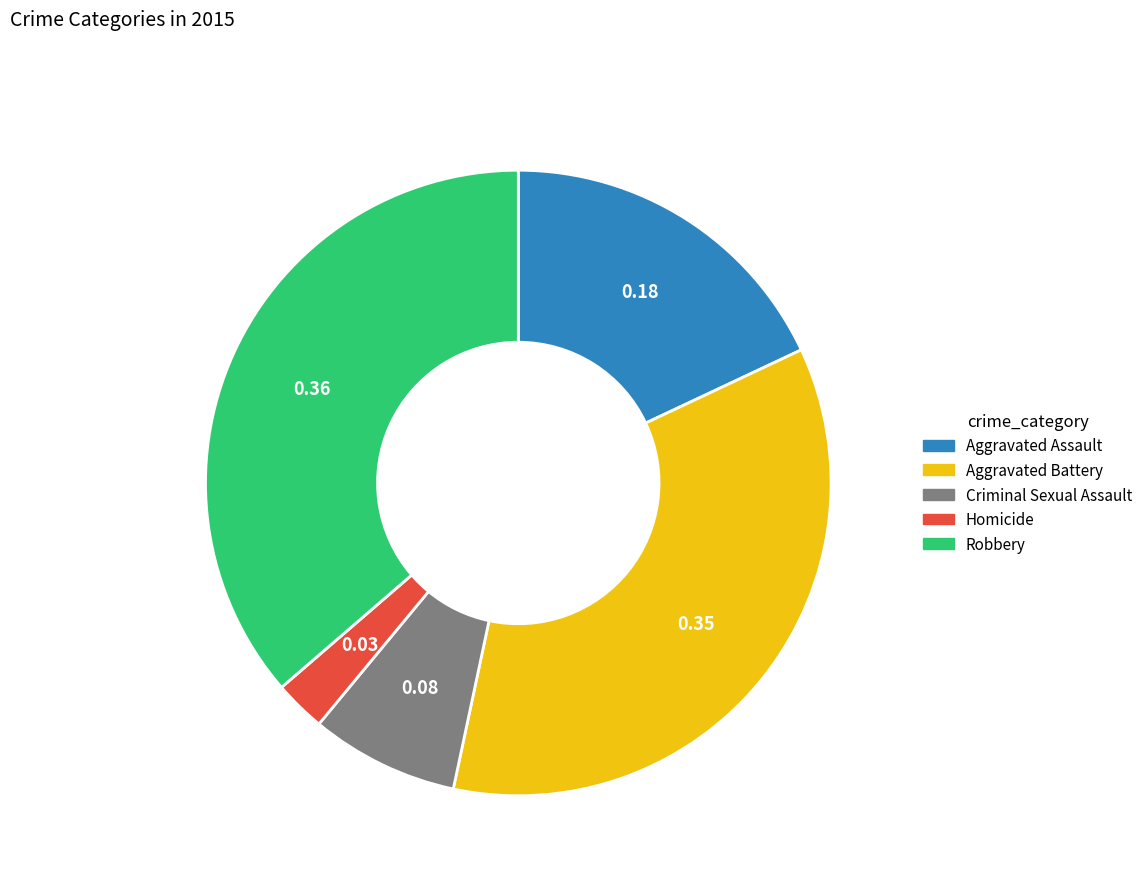

Which slice is the smallest?

Homicide